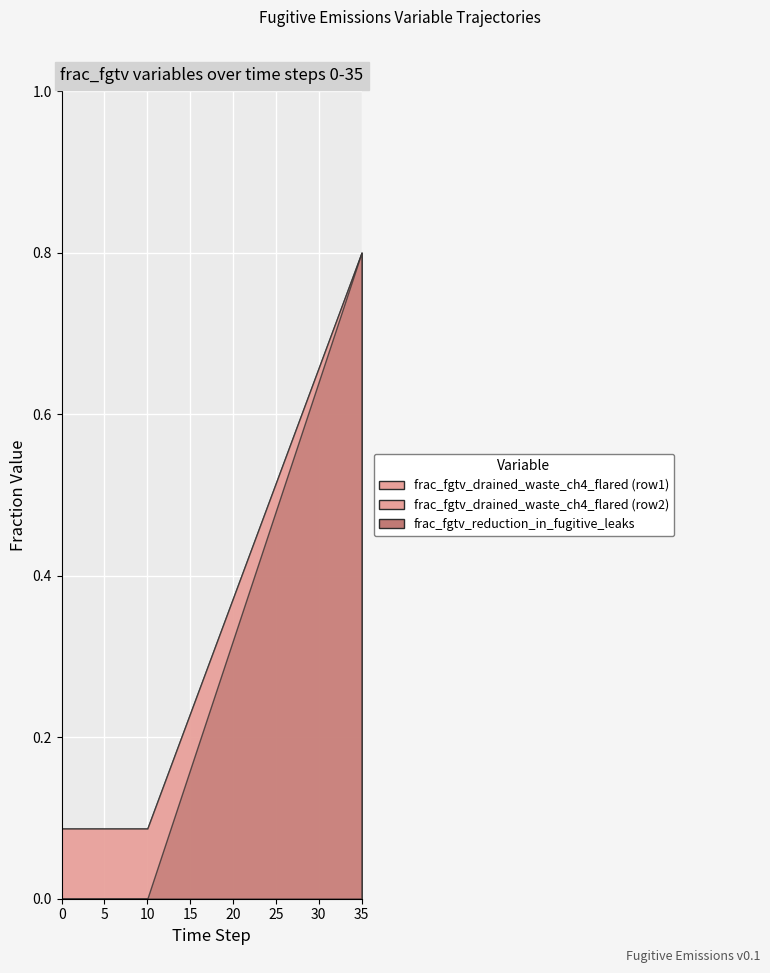

True or false: frac_fgtv_reduction_in_fugitive_leaks has more than 2 interior local peaks.

False